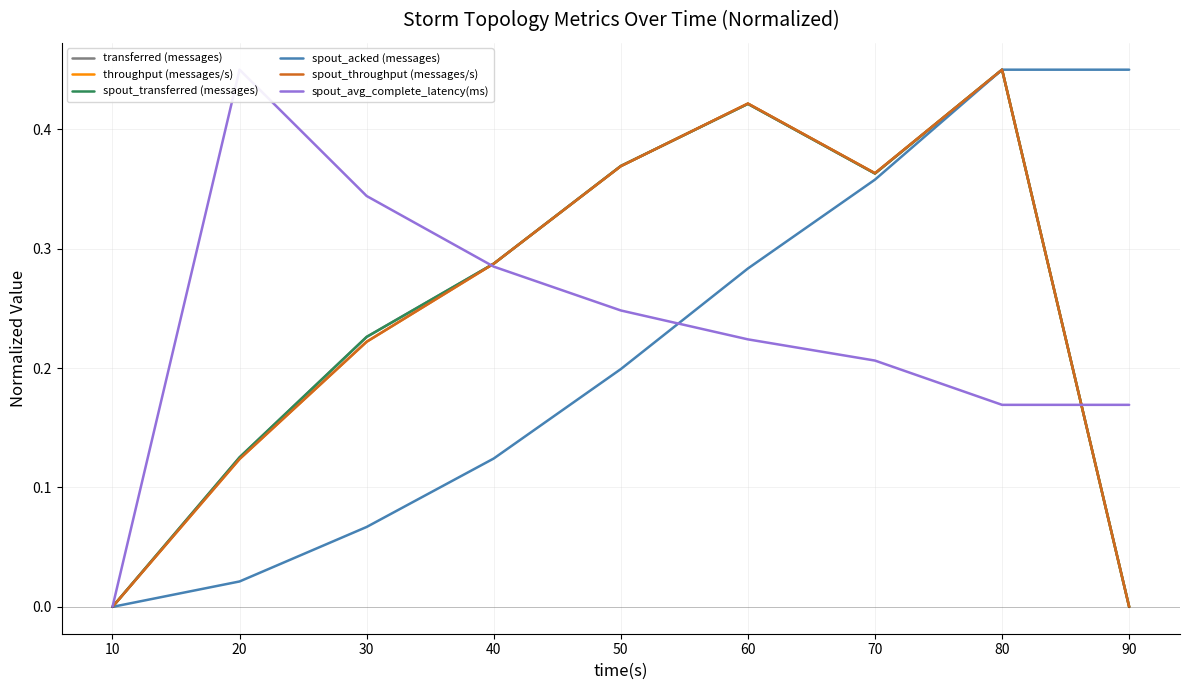

Which series has the largest range (max minus min)?

transferred (messages)